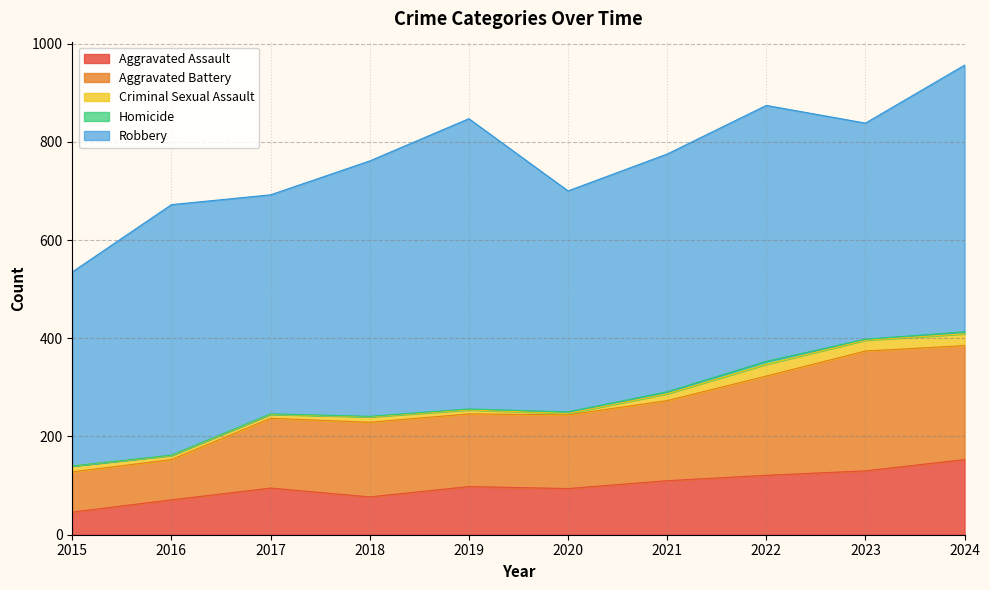

What is the maximum value for Aggravated Assault?

153